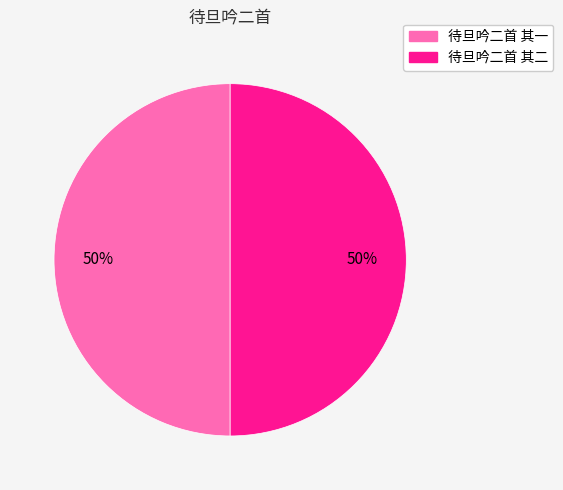

How many segments does this pie chart have?

2